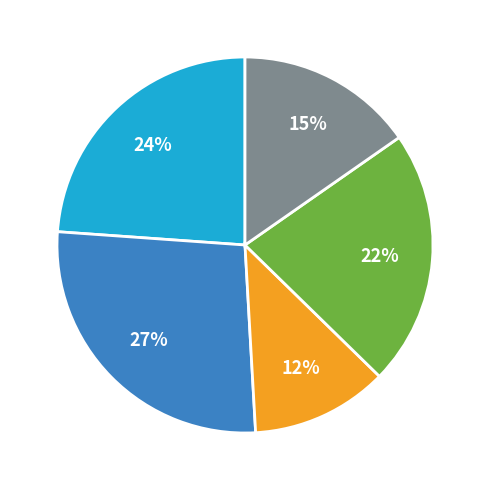

To the nearest percent, what is the difference between the largest and smallest slice percentages?

15%